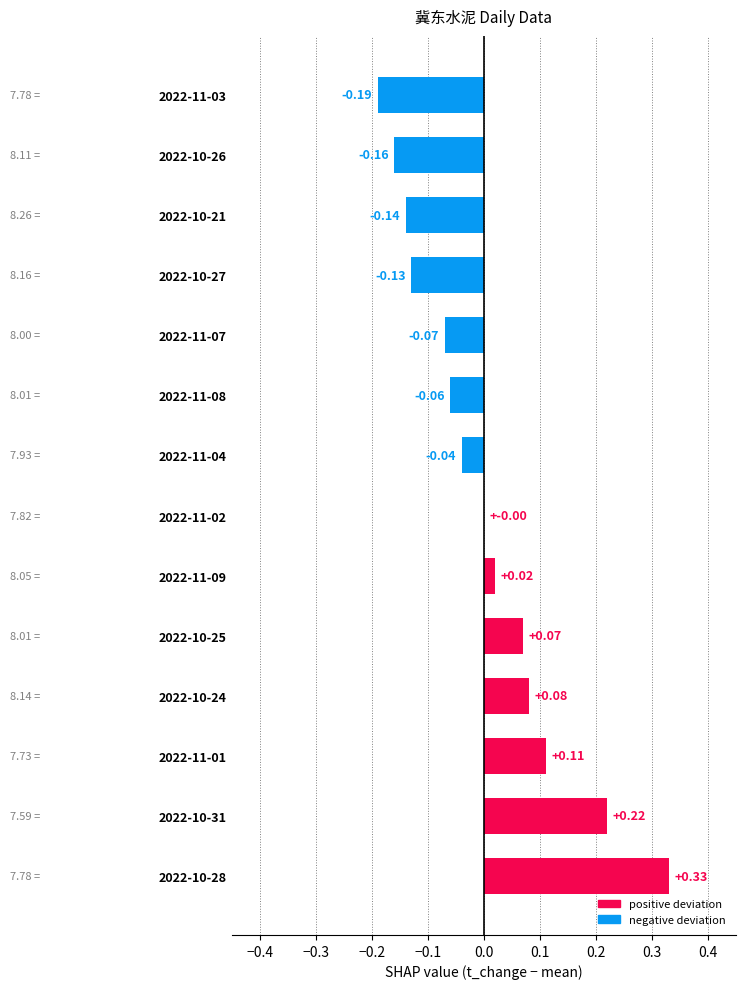

What is the spread (max minus min) of values at 0.0?

0.2